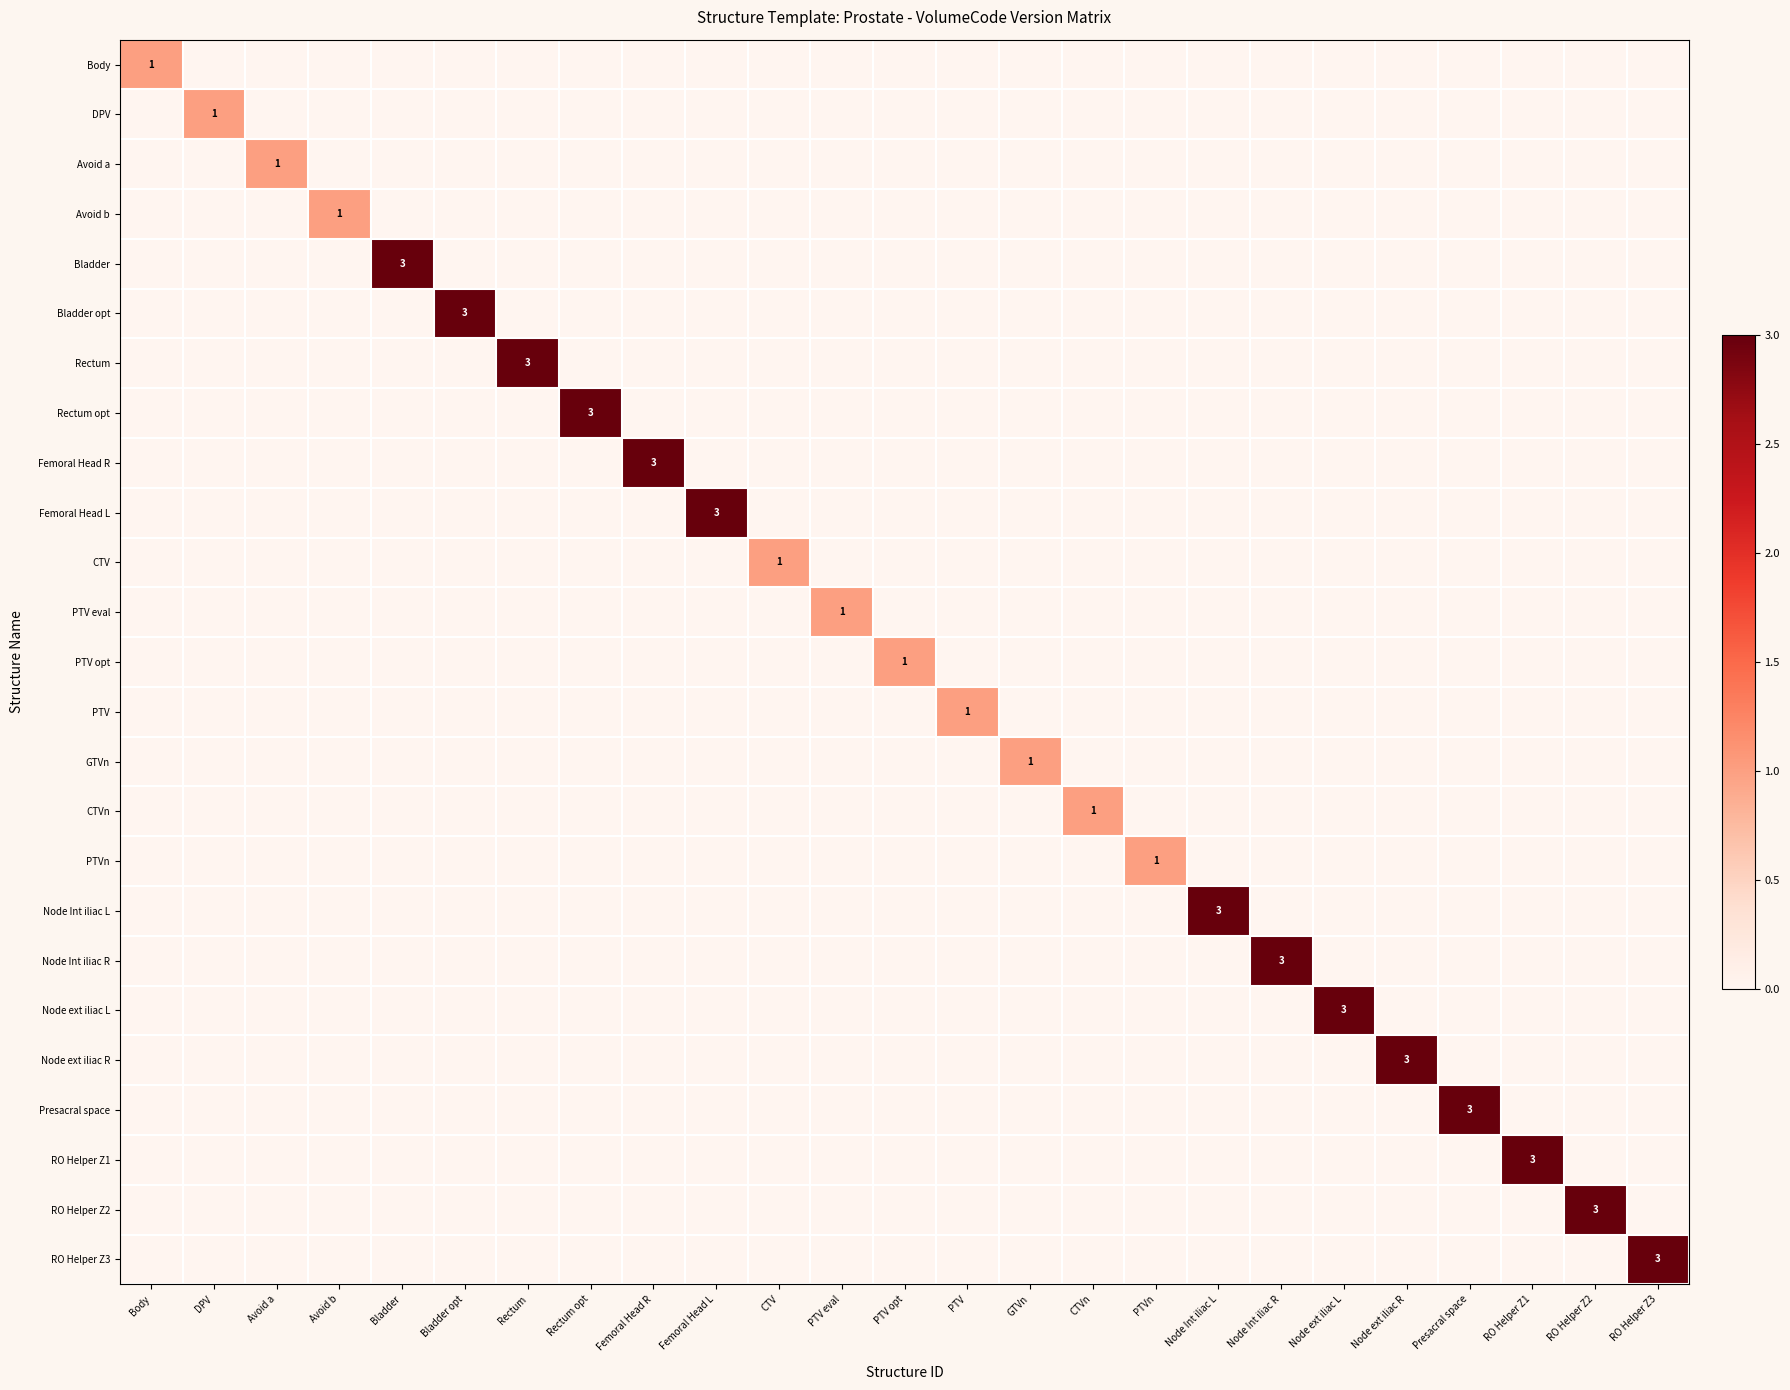

At which category is the sum across all series the highest?

Bladder